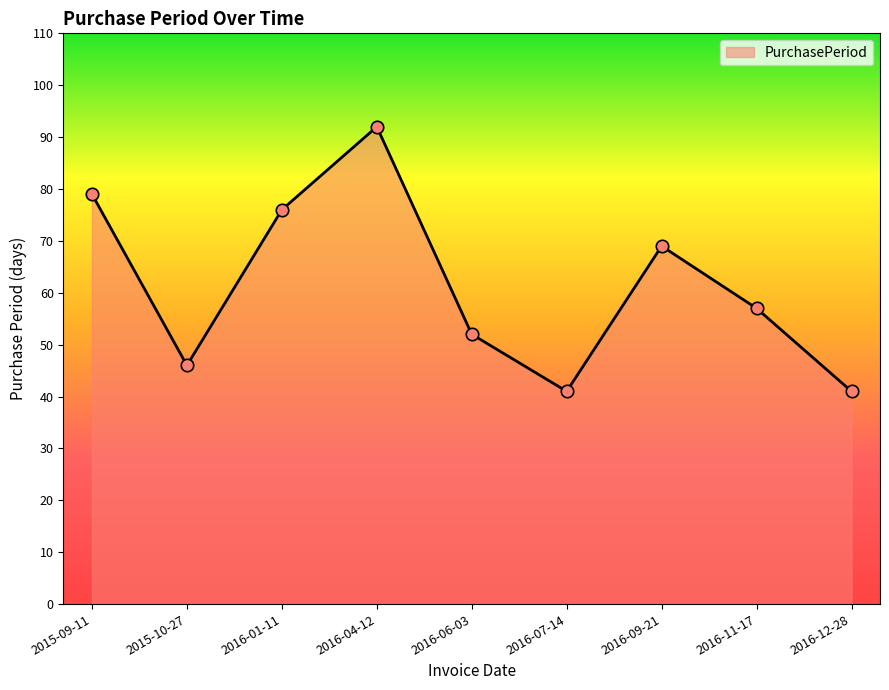

What is the change in value from 2015-09-11 to 2016-01-11?

-3